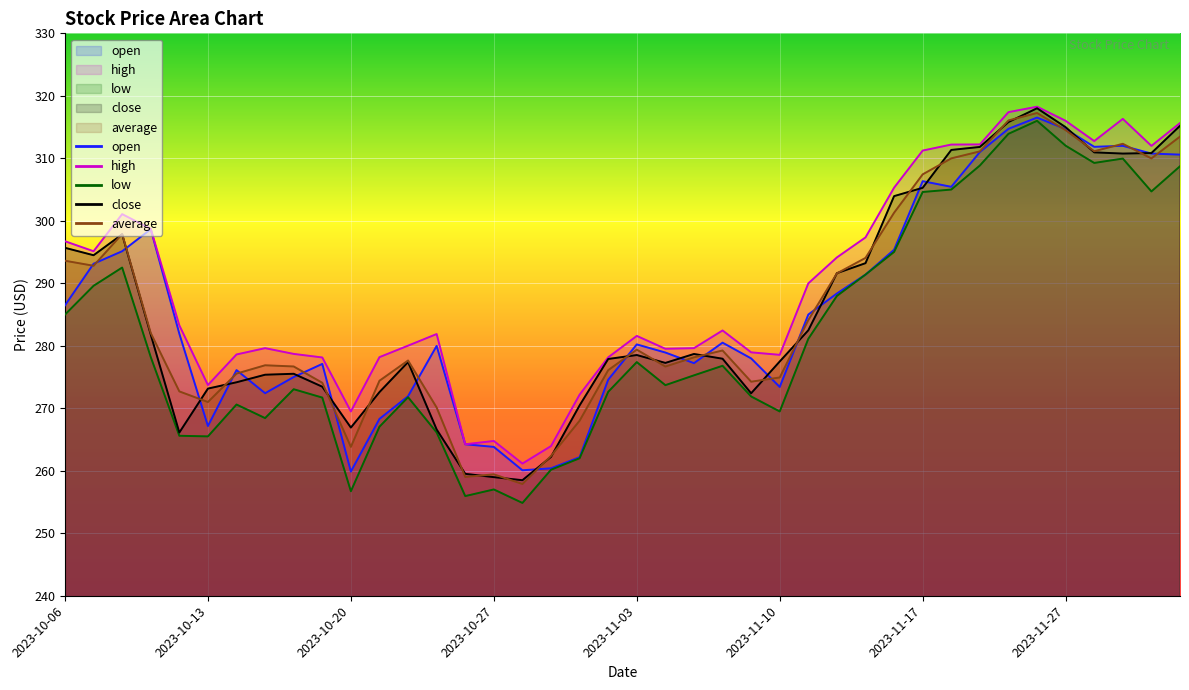

What is the highest value of the average series?

317.3